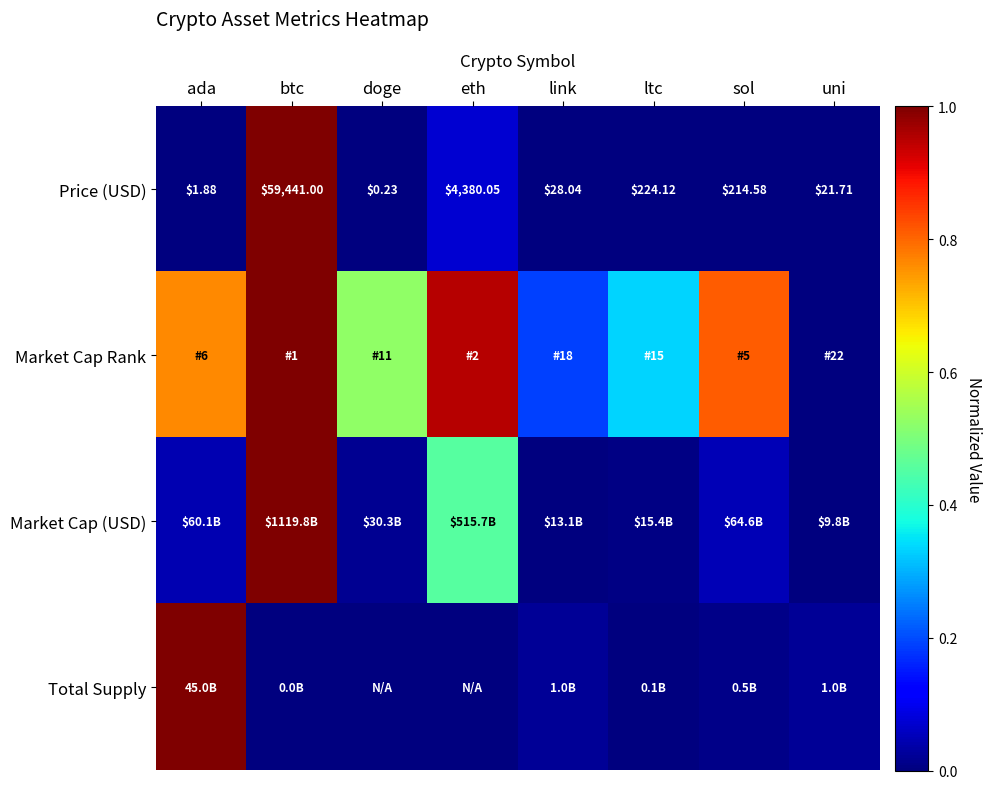

Rank the categories by Price (USD) value from highest to lowest.

btc, eth, ltc, sol, link, uni, ada, doge